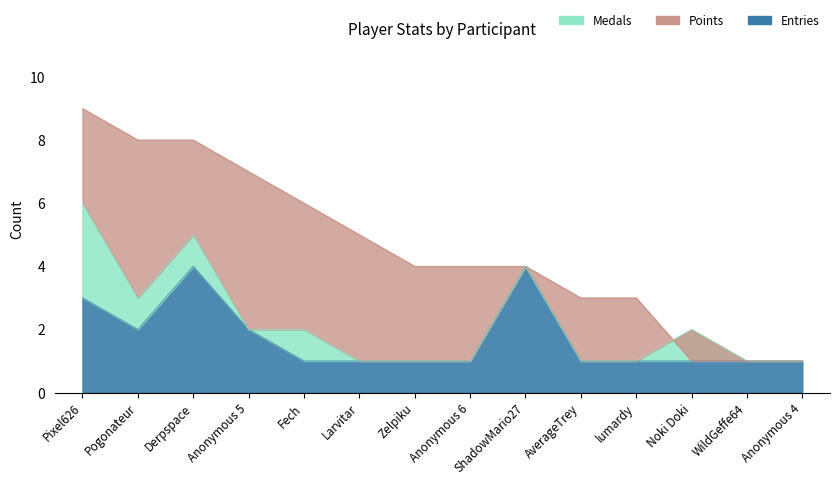

Is the value of Points at WildGeffe64 greater than the value of Entries at Anonymous 4?

No